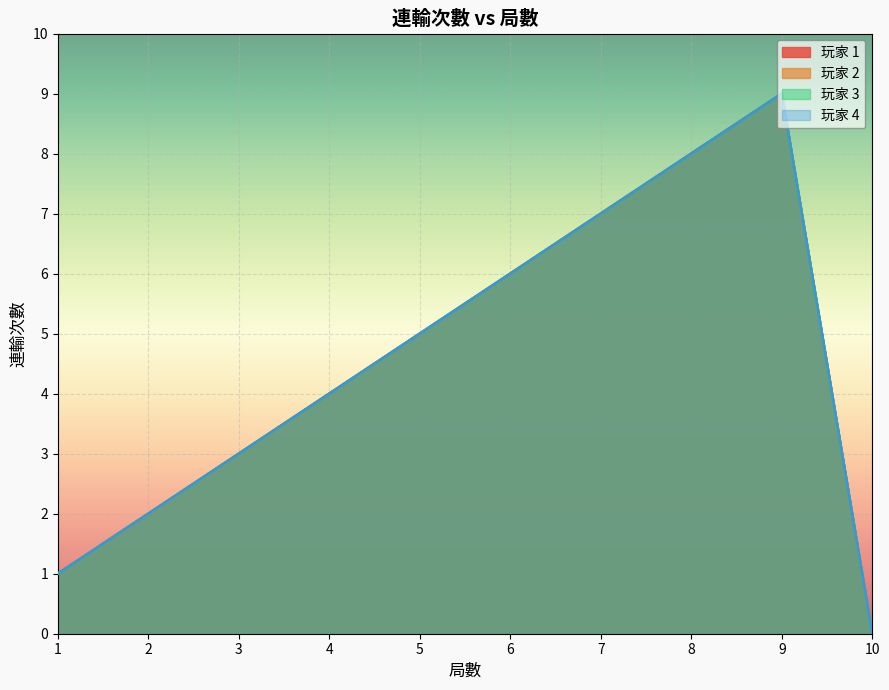

List the series in order of their peak value, highest first.

玩家 1, 玩家 2, 玩家 3, 玩家 4